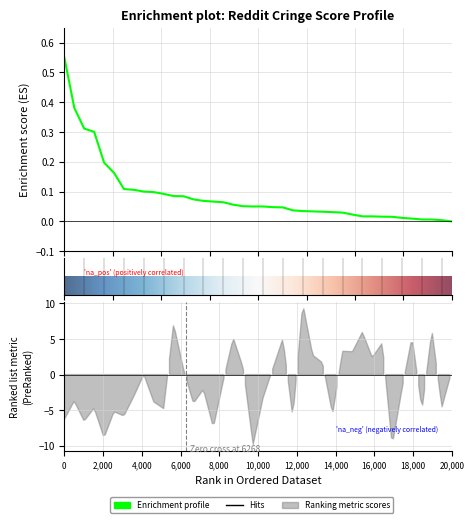

What is the difference between the second highest and minimum values?

0.4